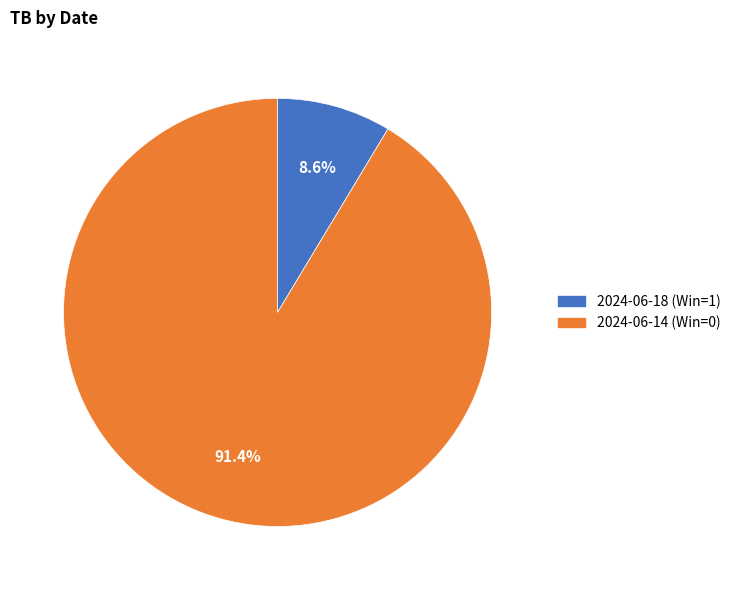

Which slice represents more than half of the pie?

2024-06-14 (Win=0)